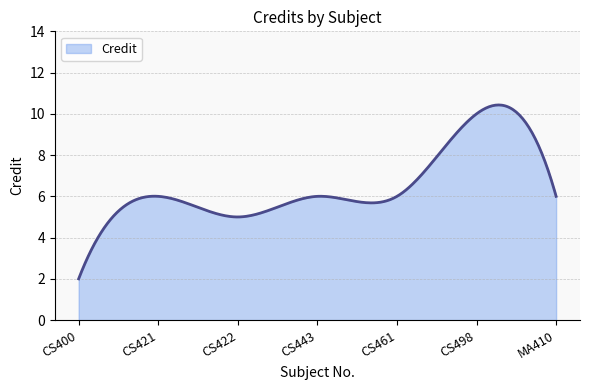

What is the greatest value displayed?

10.4